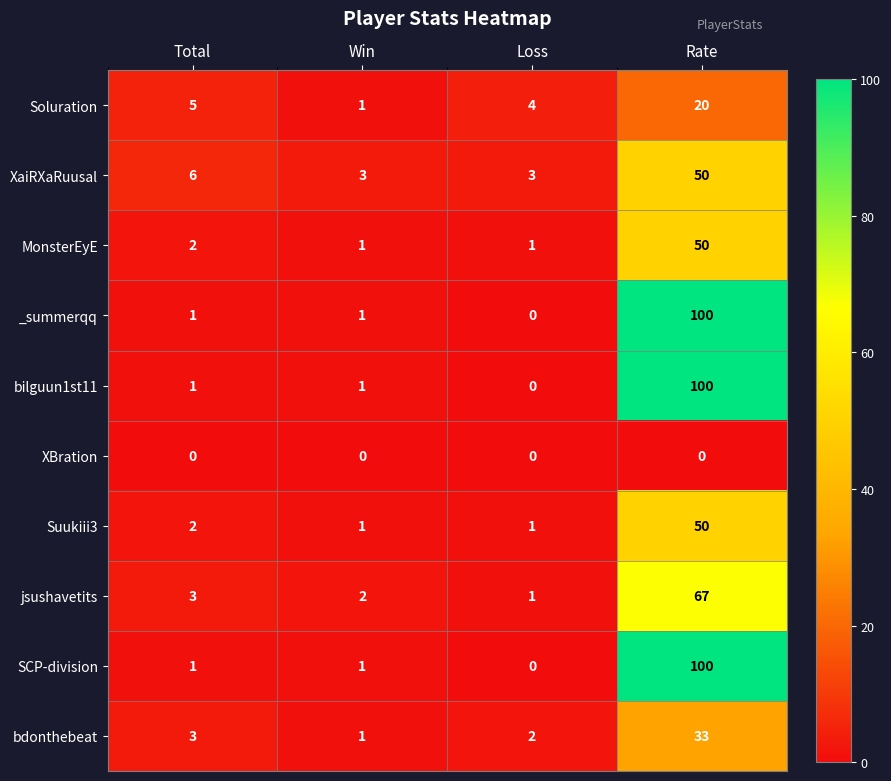

True or false: jsushavetits has a value of 5 at Total.

False